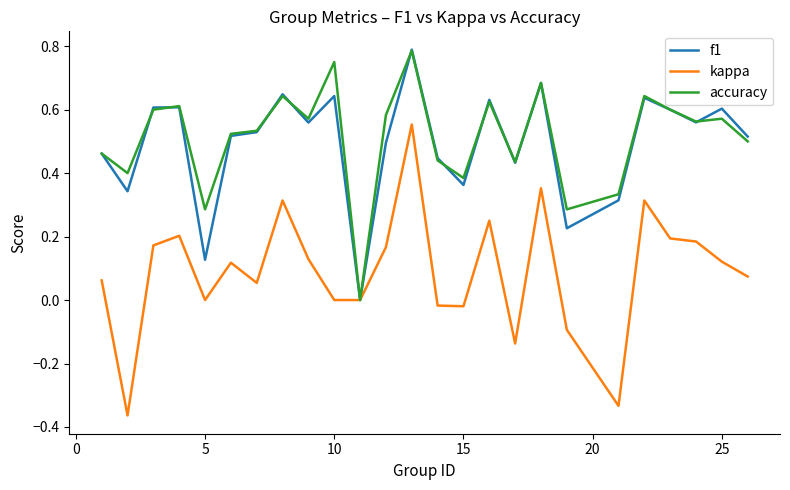

Which series has the largest range (max minus min)?

kappa